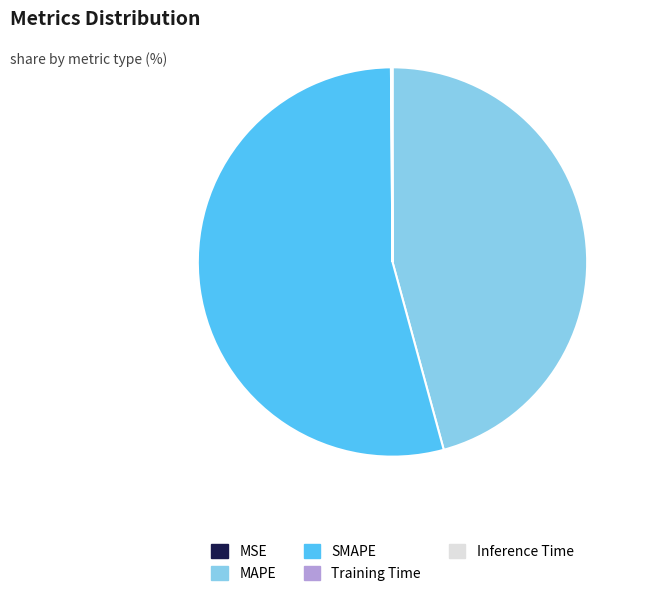

The MAPE slice represents 46% of the pie. True or false?

True